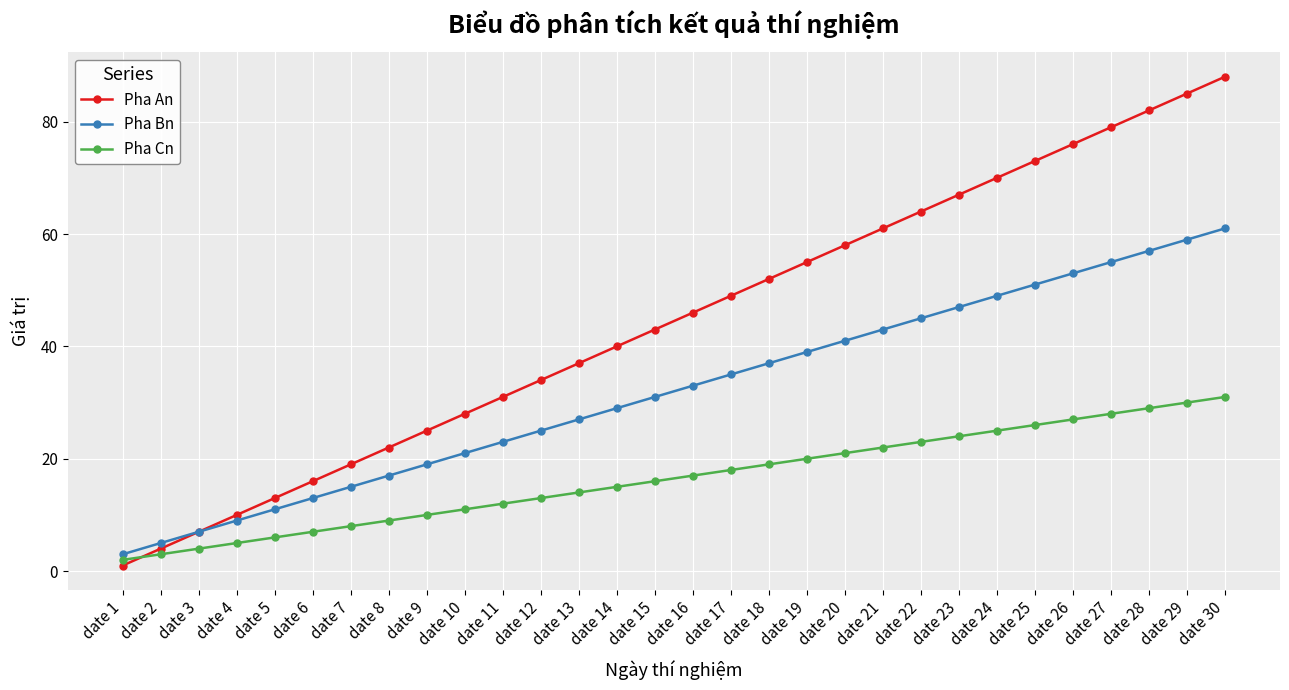

List the series in order of their peak value, lowest first.

Pha Cn, Pha Bn, Pha An